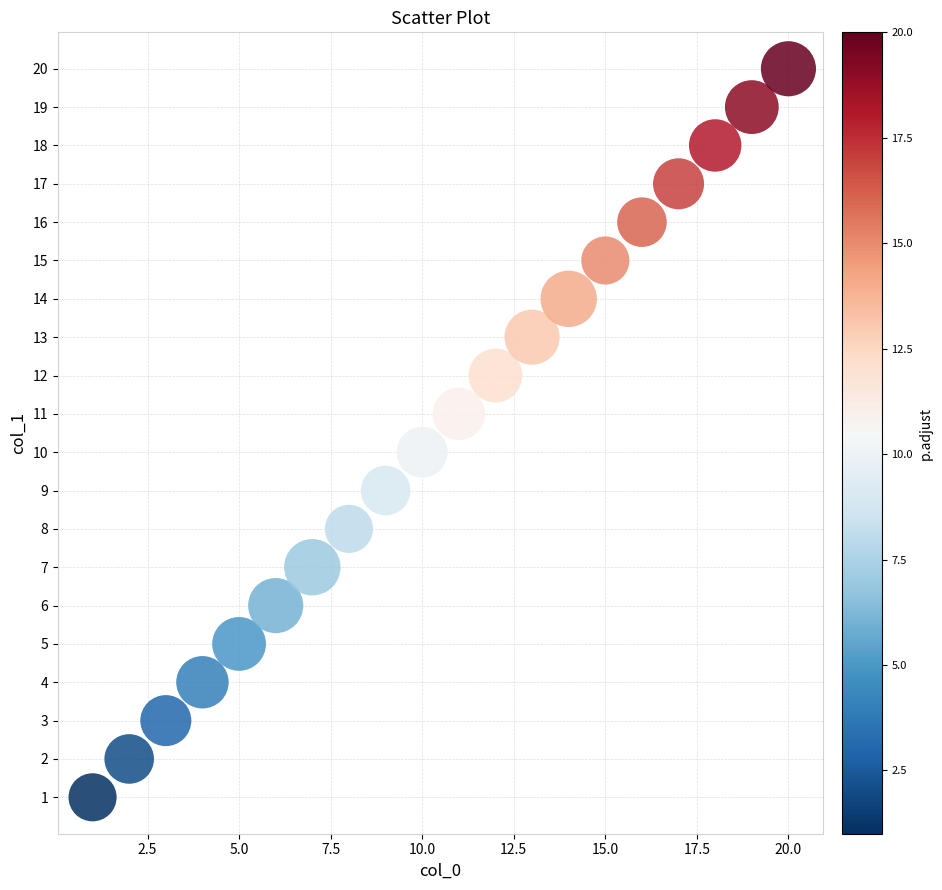

What is the range of Y values (max minus min)?

19